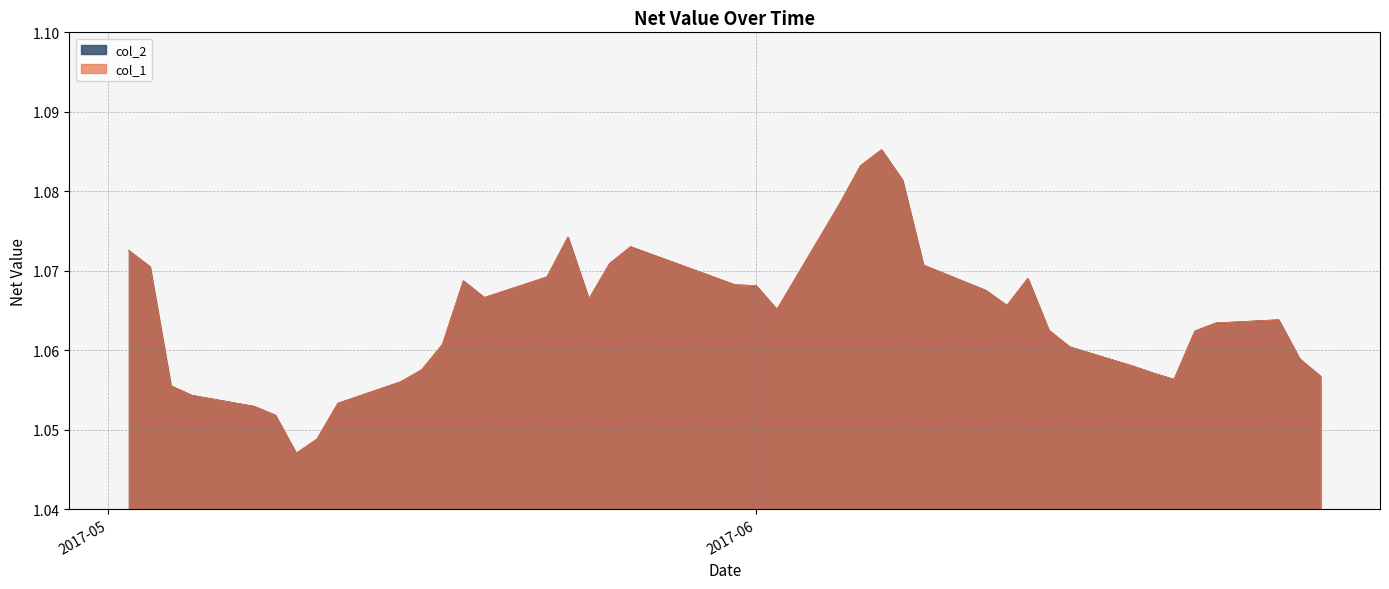

Which series has the widest spread of values?

col_1